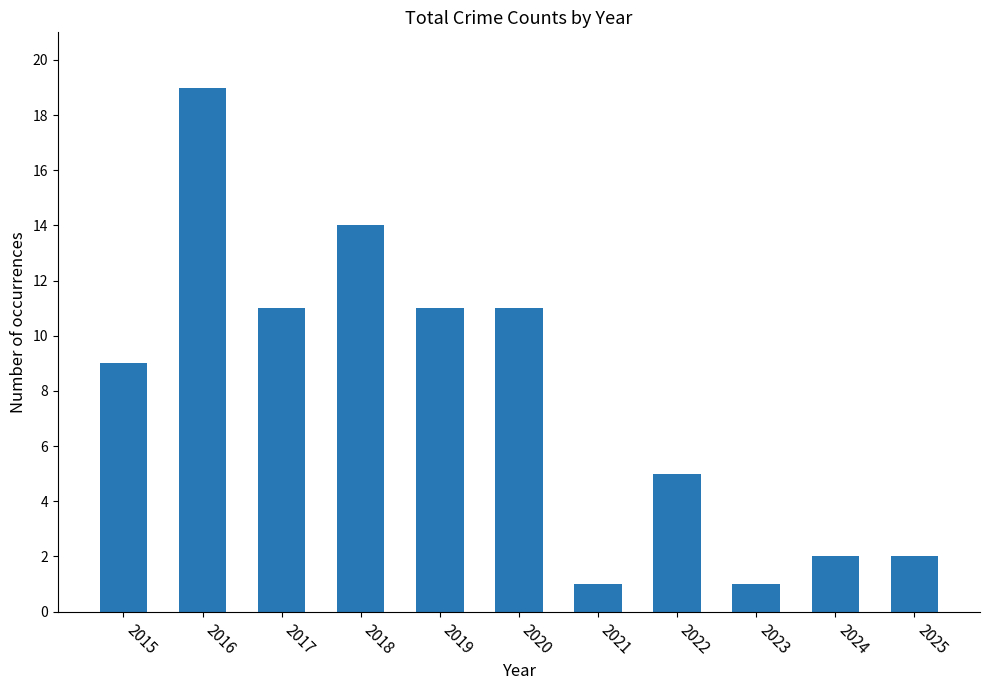

What value does the data have at 2020?

11